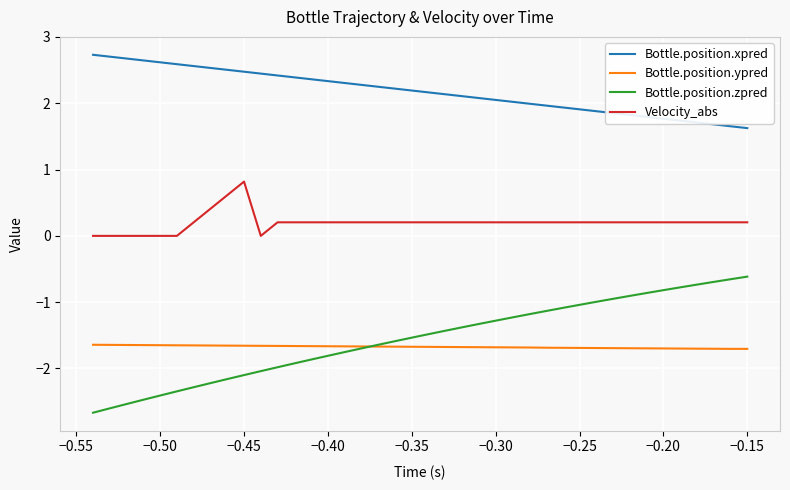

What is the difference between the maximum and minimum values in the Bottle.position.xpred series?

1.1